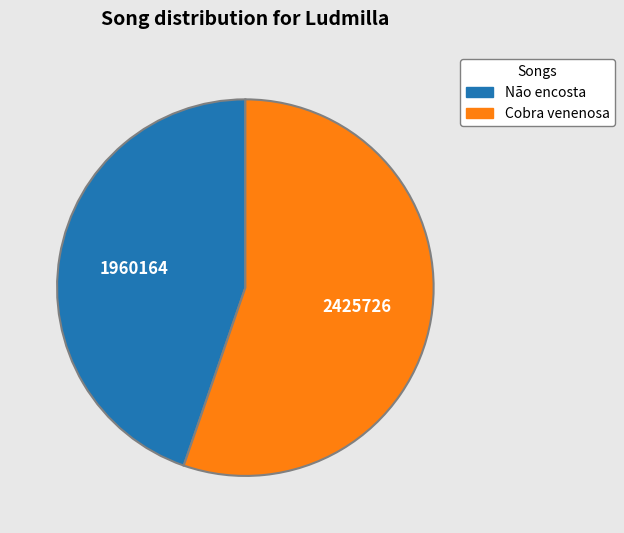

Is there any slice that represents more than half of the pie?

Yes